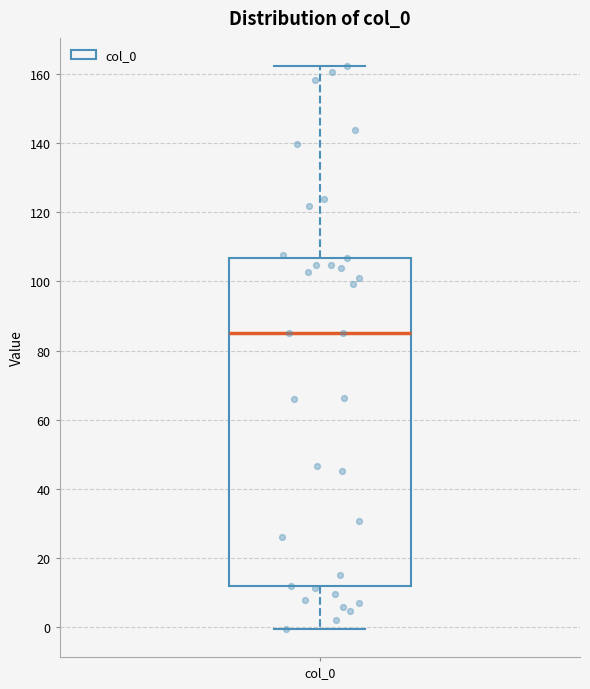

Transcribe this box plot: give where the median line is, the range the box spans, and where the two whiskers end, as read against the y-axis. The values are not printed on the chart, so give them approximately, as read against the axis.

median 86, box 12 to 106, whiskers 0 to 162